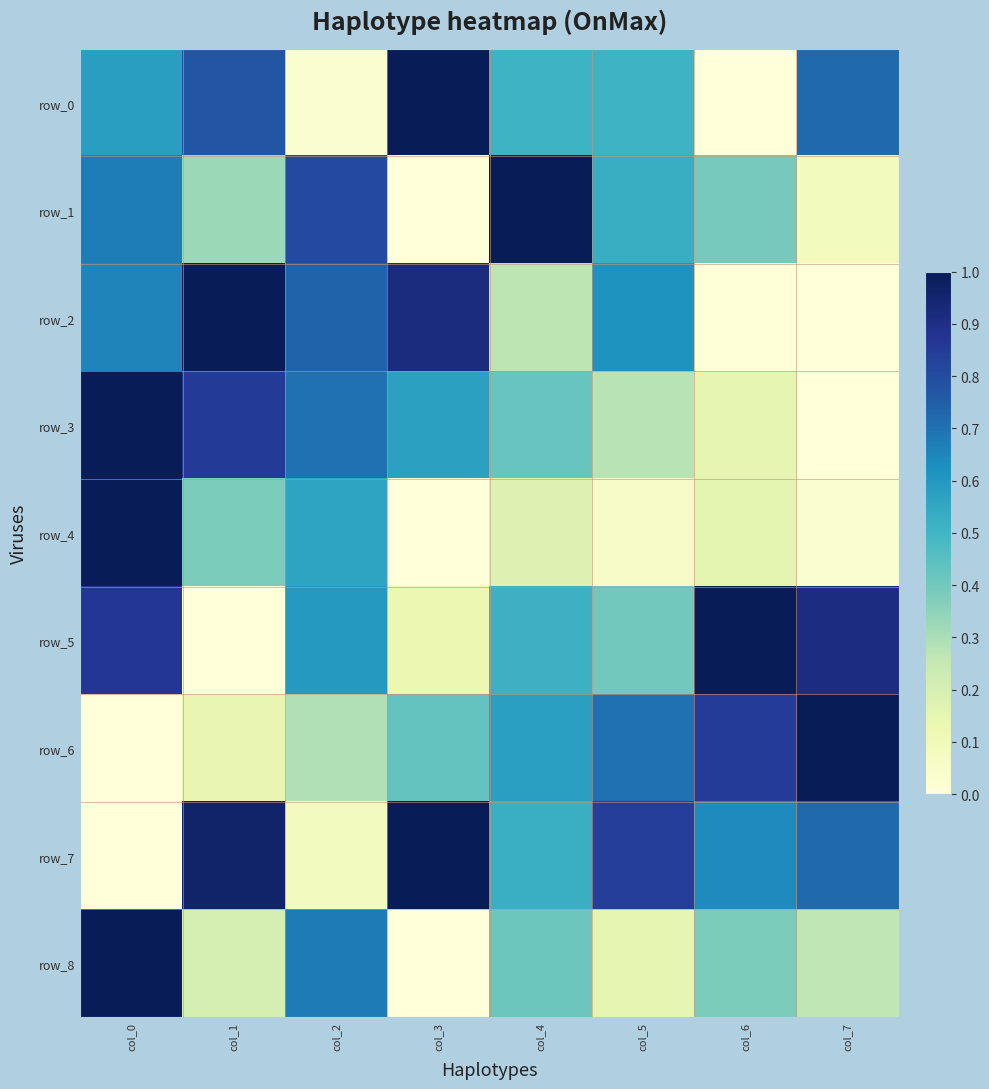

Between col_1 and col_6, which is larger?

col_1